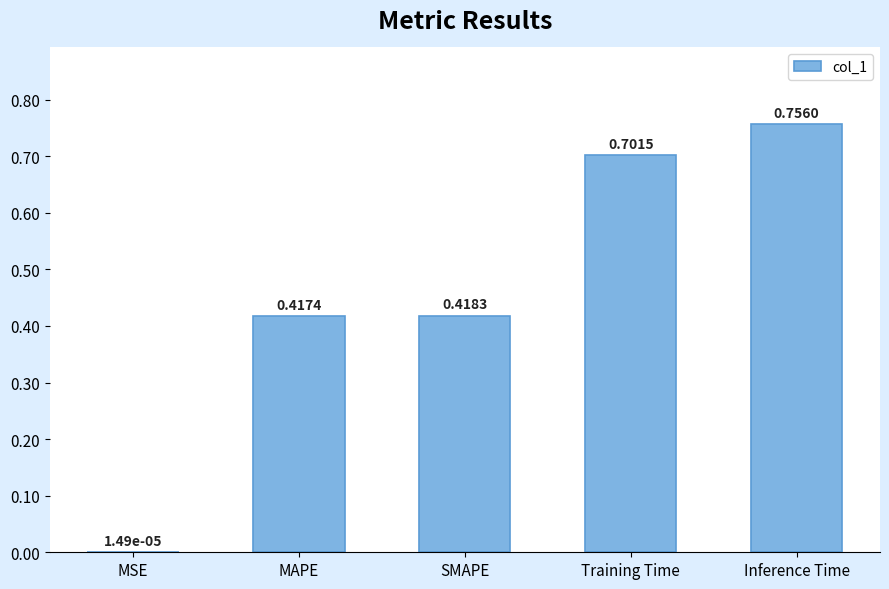

How many data points does each series have?

5